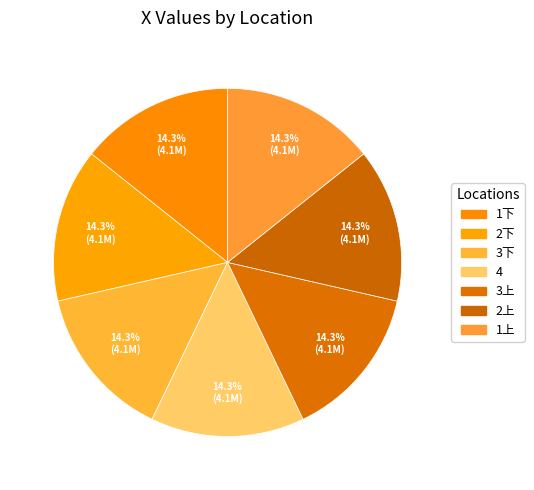

Count the number of slices in the pie.

7